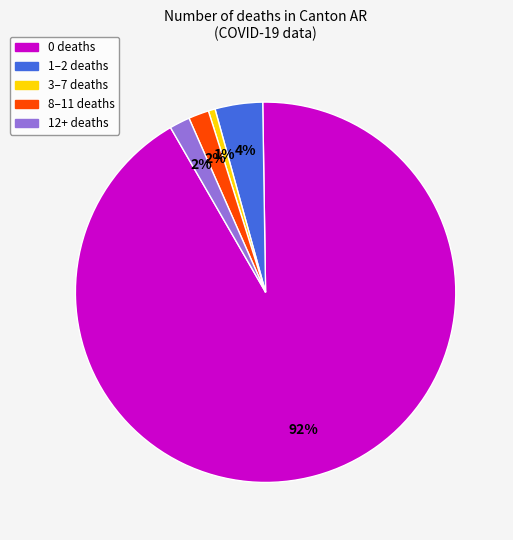

How many slices are in this pie chart?

5